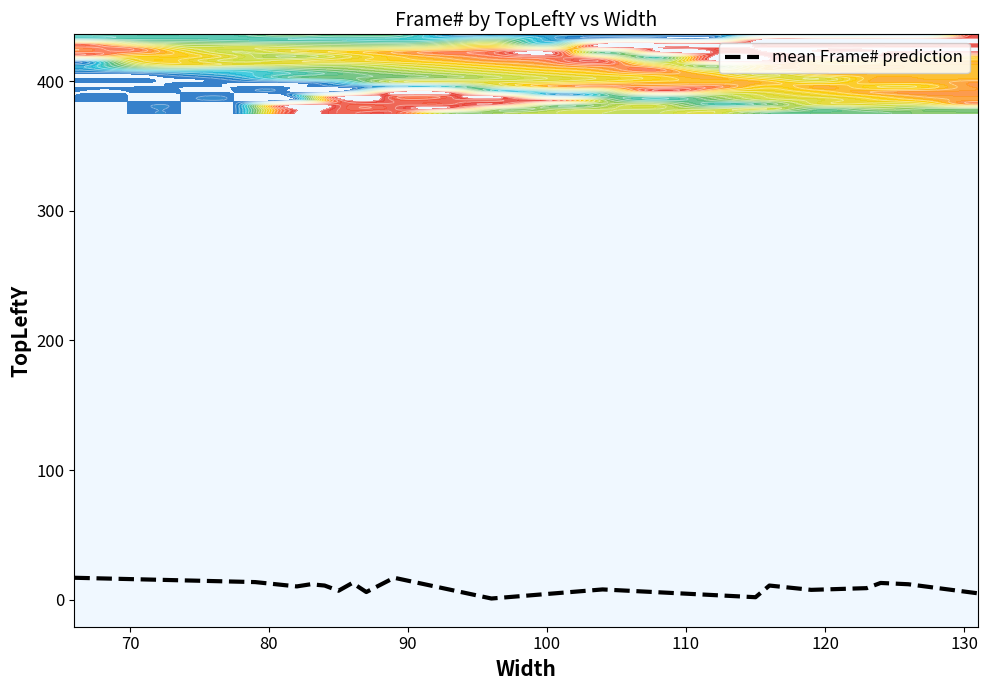

How many data points are less than 11?

9